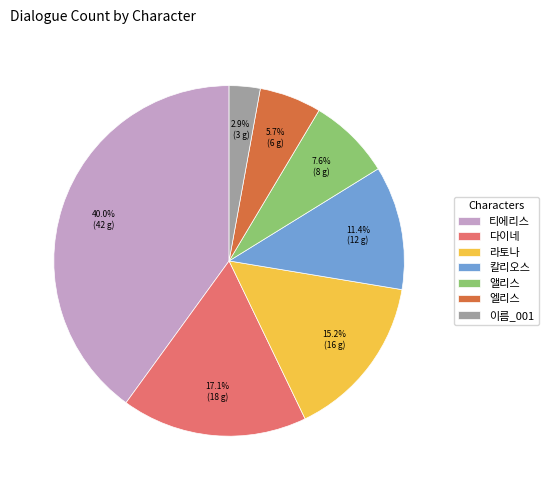

How many slices are in this pie chart?

7